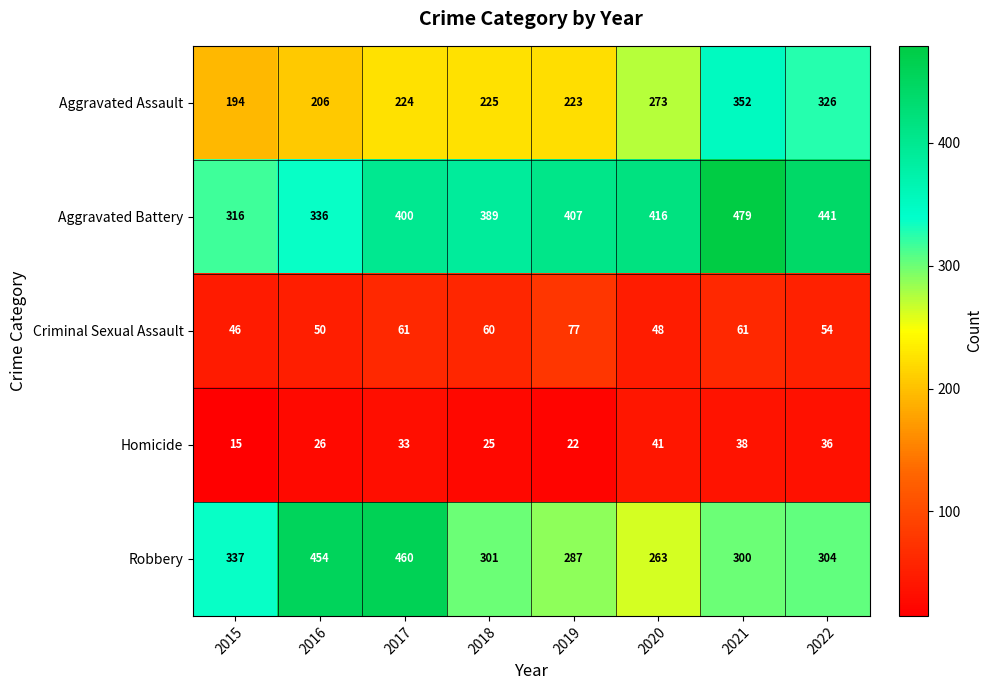

Where is Robbery nearest to the value 361?

2015